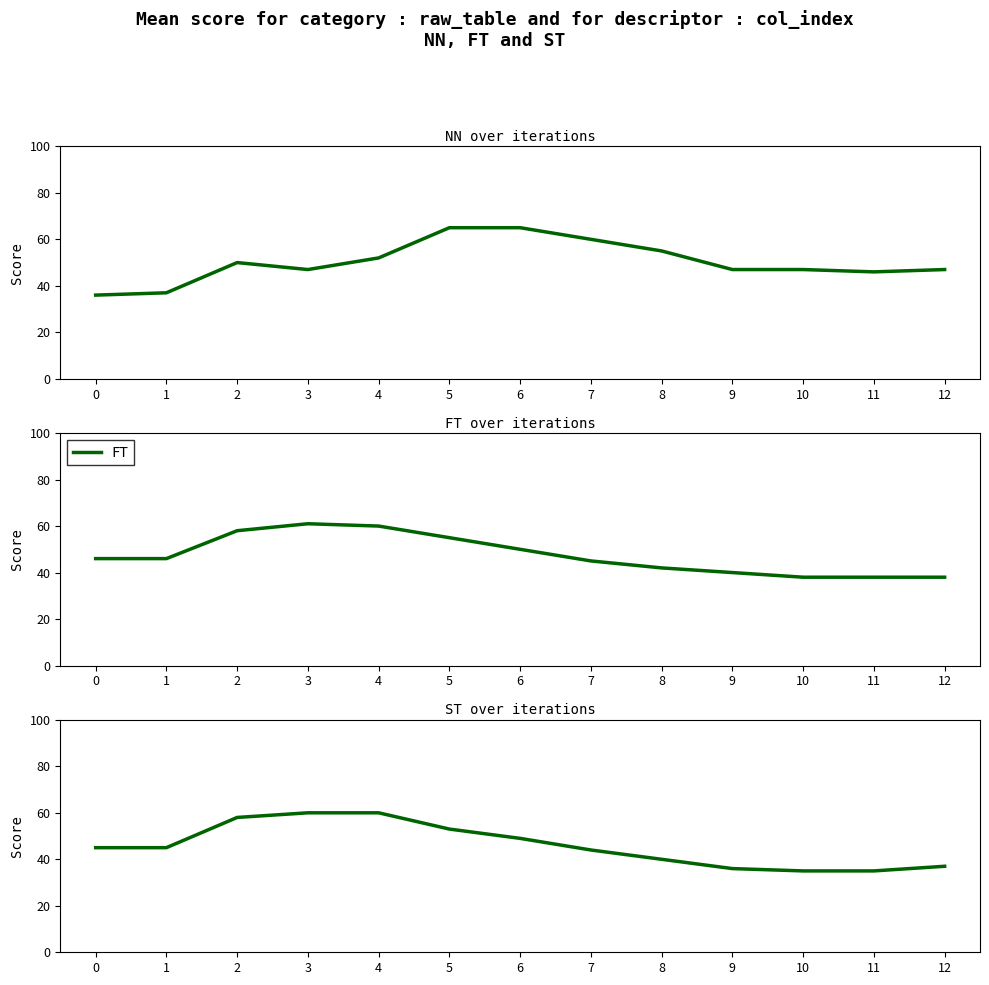

Which category has the highest value across all series?

5